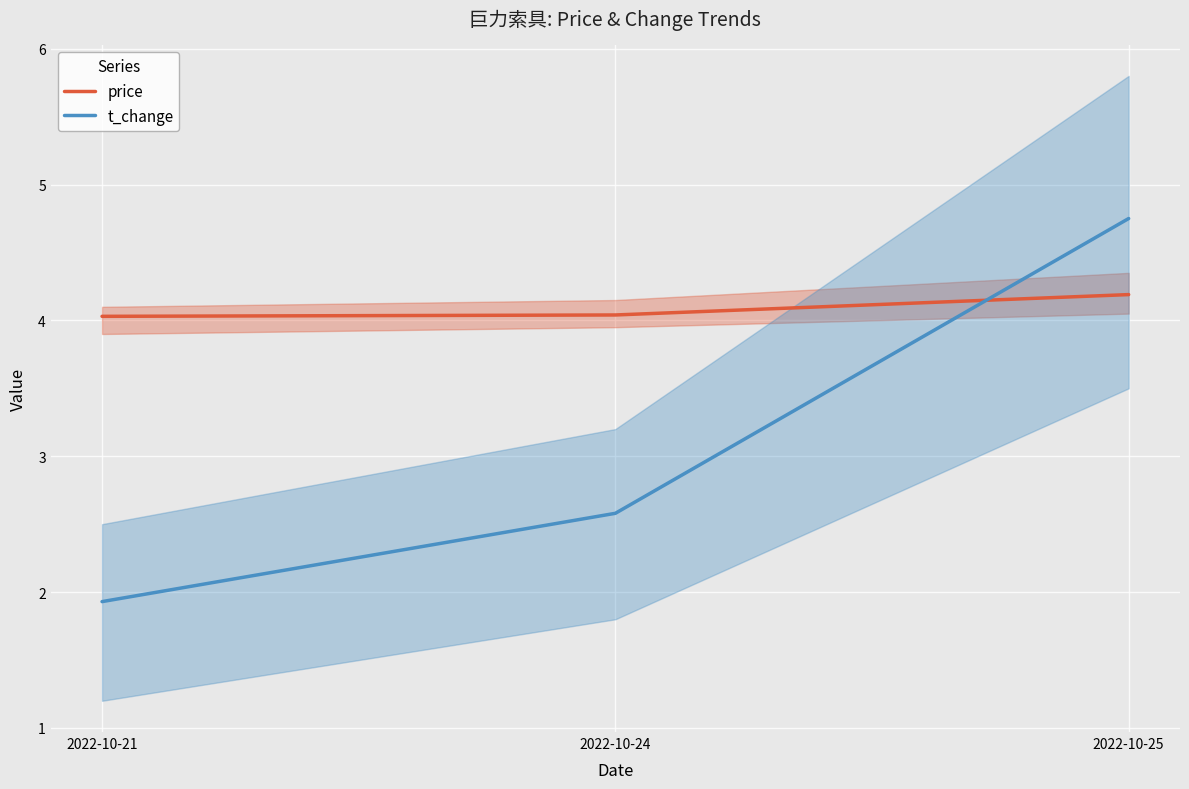

What is the average value of the price series?

4.1